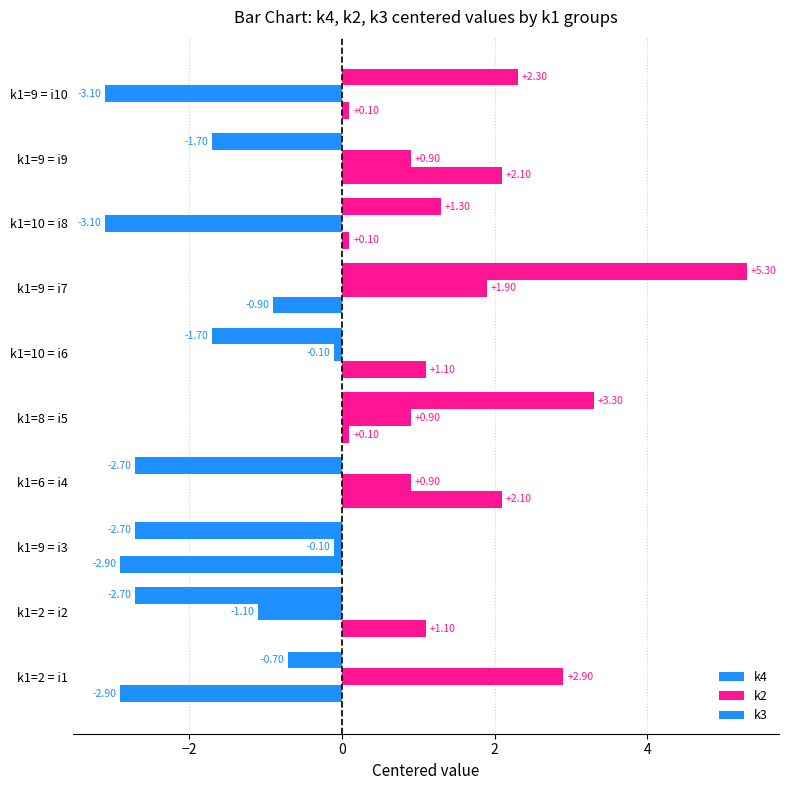

Where does the k4 series first go above 0?

k1=8 = i5